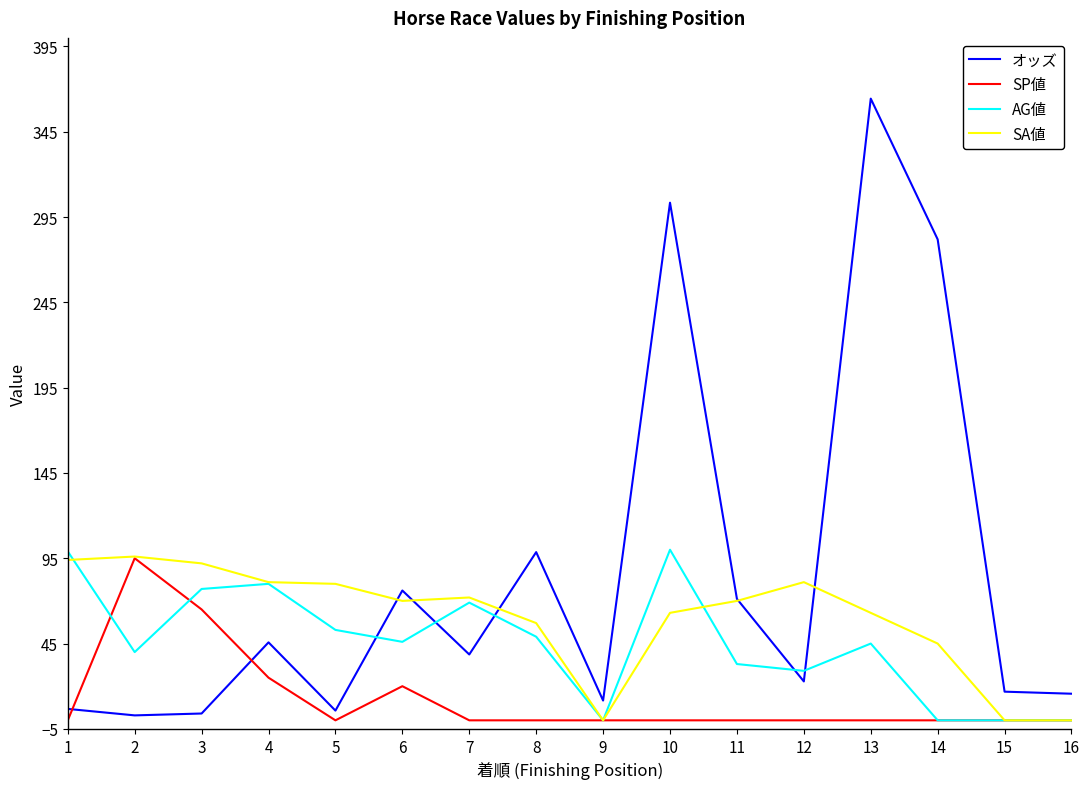

True or false: SA値 has a value of 0.0 at 15.

True